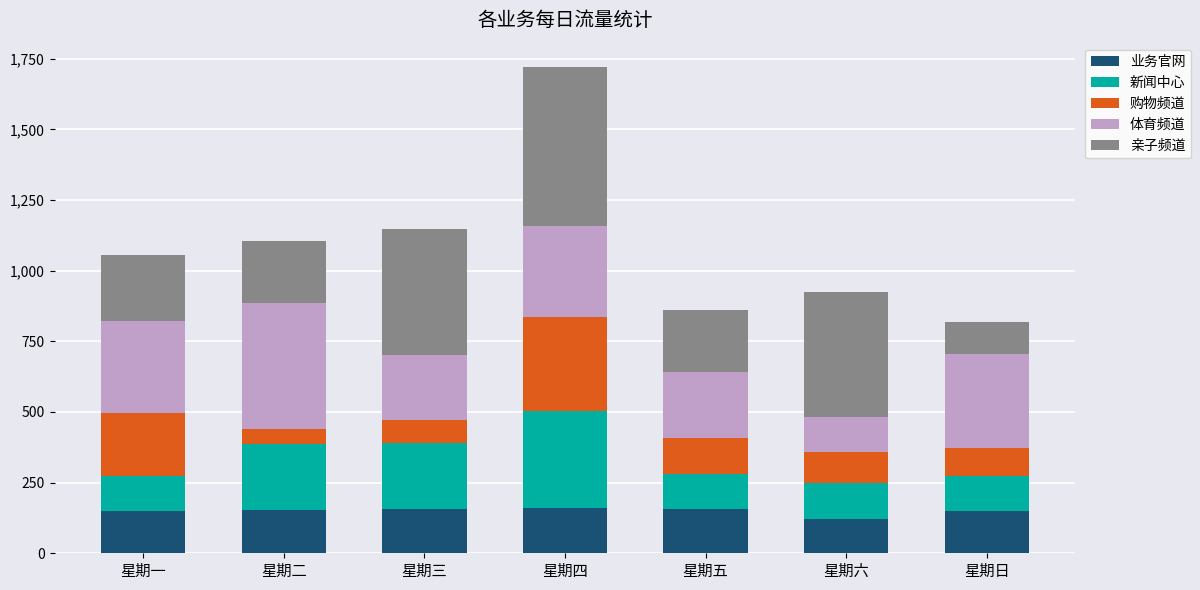

What is the highest value of the 业务官网 series?

159